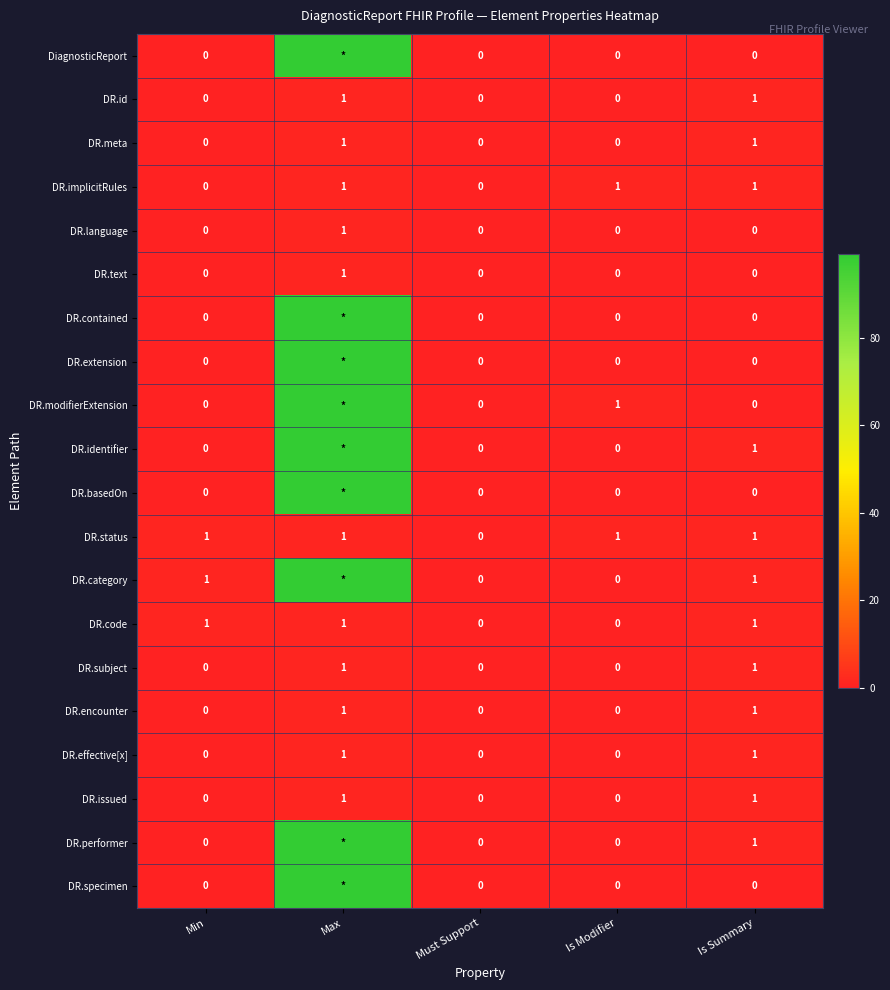

Which has a higher value, Max or Is Summary?

Max